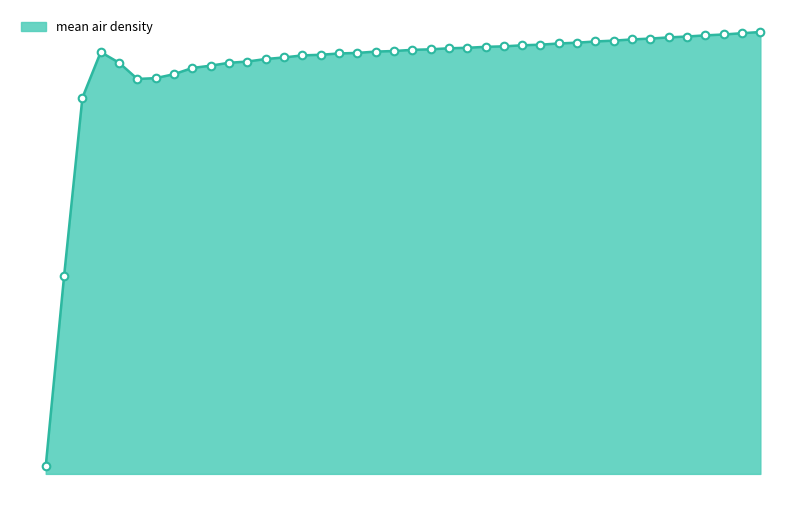

Is this an area chart (filled region under the line)?

Yes